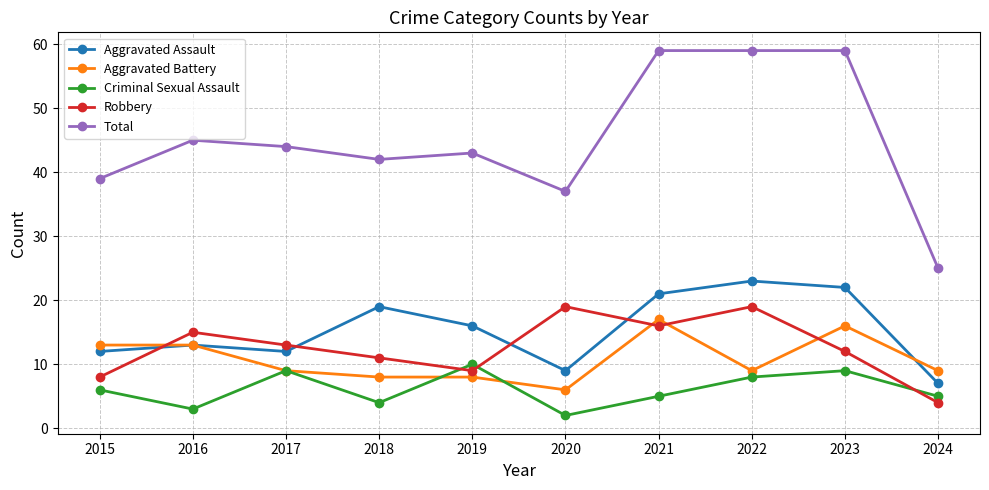

Reading left to right, transcribe all the data shown in this chart.

Aggravated Assault: 12	13	12	19	16	9	21	23	22	7
Aggravated Battery: 13	13	9	8	8	6	17	9	16	9
Criminal Sexual Assault: 6	3	9	4	10	2	5	8	9	5
Robbery: 8	15	13	11	9	19	16	19	12	4
Total: 39	45	44	42	43	37	59	59	59	25